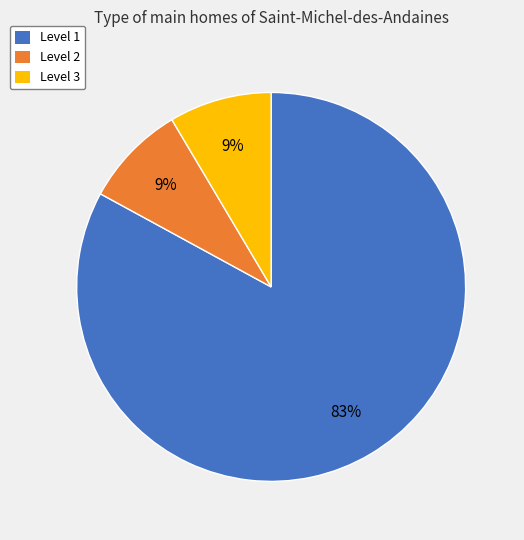

To the nearest percent, what is the average slice percentage?

33%